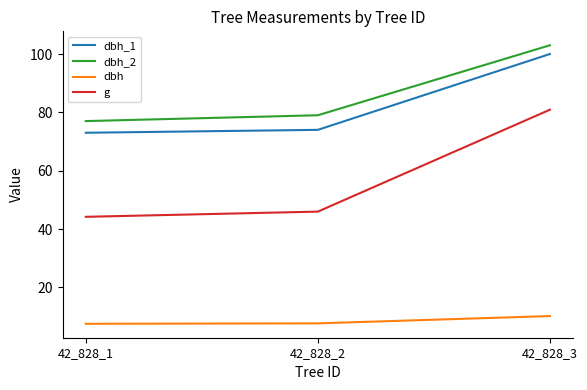

What is the spread (max minus min) of values at 42_828_1?

69.5